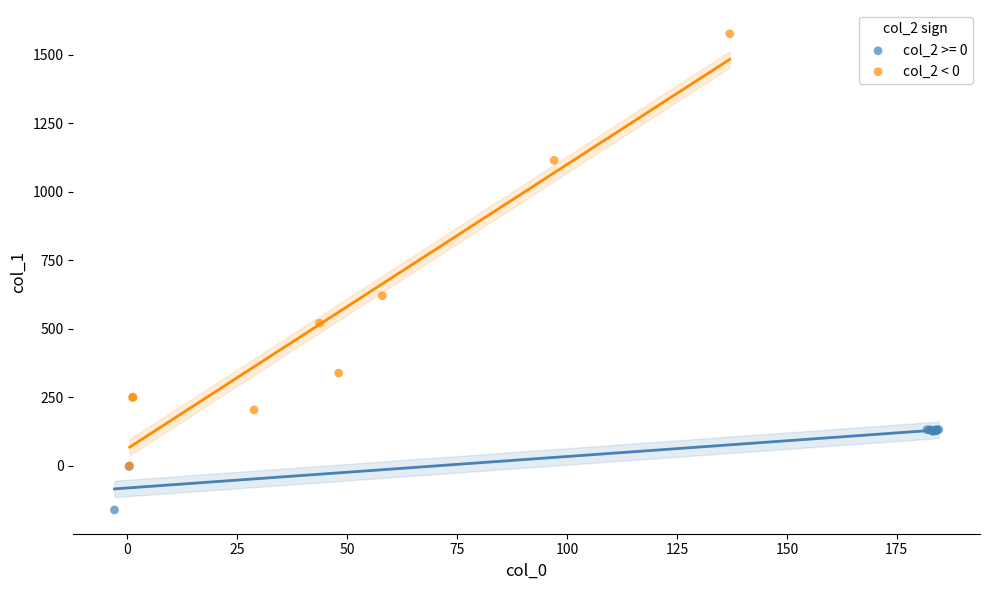

Which series has the largest Y range (max minus min)?

col_2 < 0